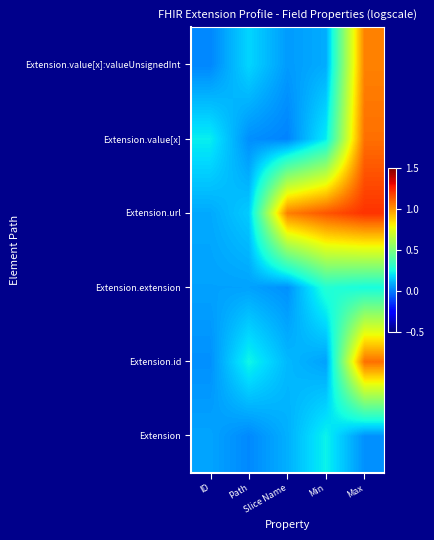

Between Path and ID, which is larger?

ID